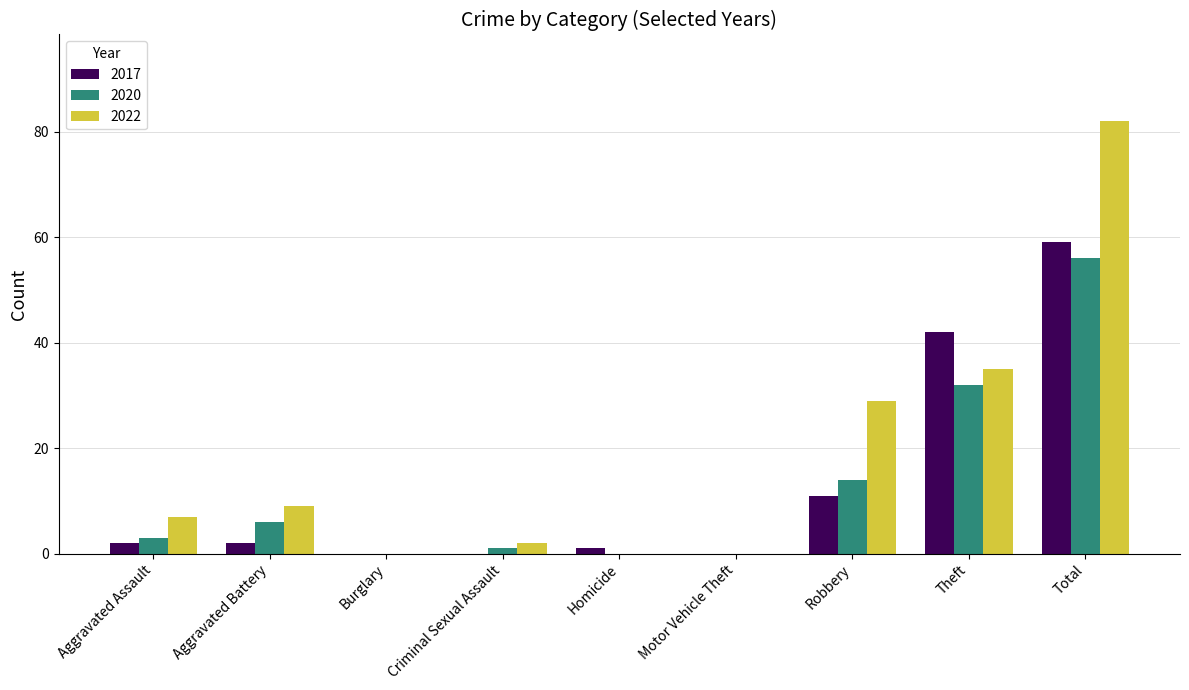

What is the highest value of the 2022 series?

82